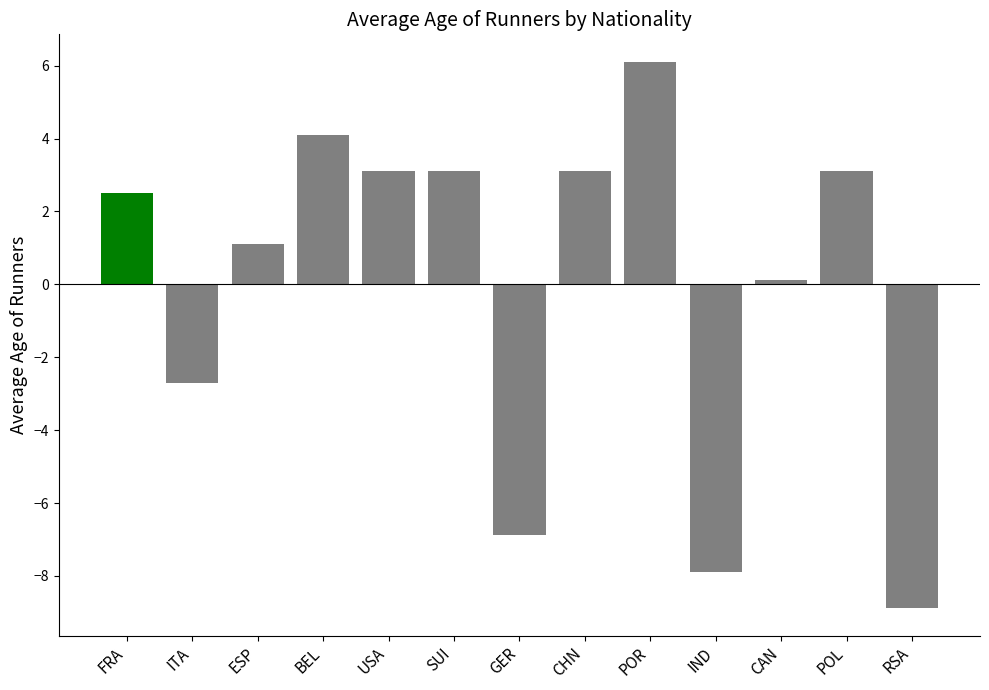

The value at FRA is 4.3. True or false?

False